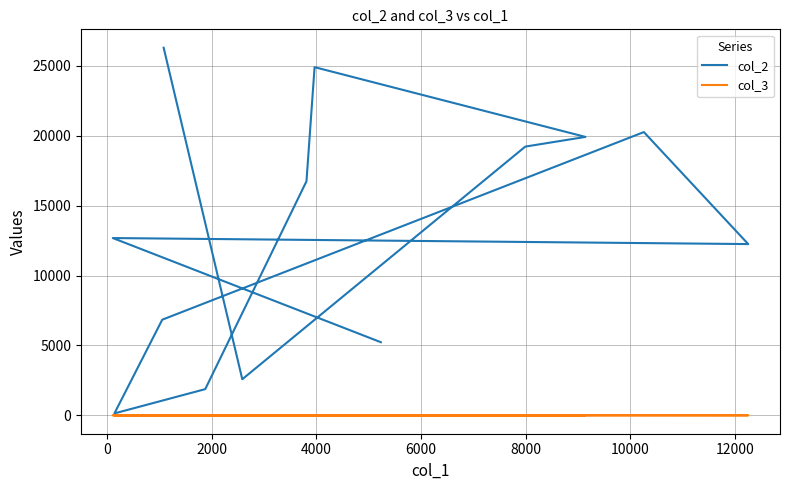

What is the difference between the maximum and minimum values in the col_3 series?

10